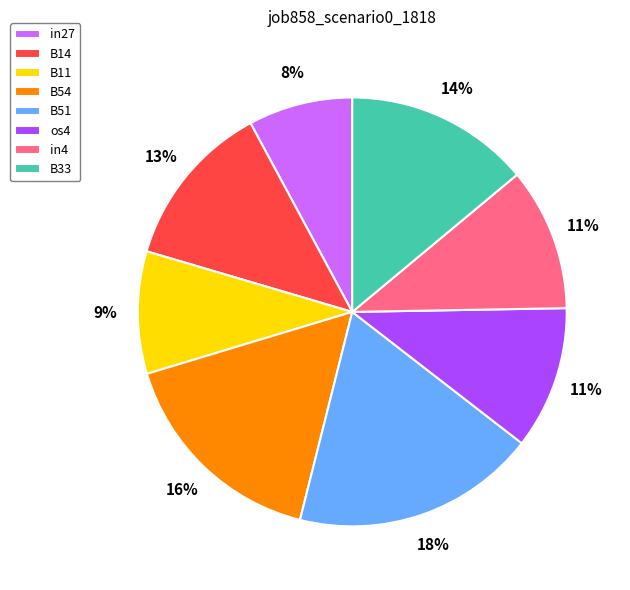

Do in27 and B51 together represent more than half of the pie?

No